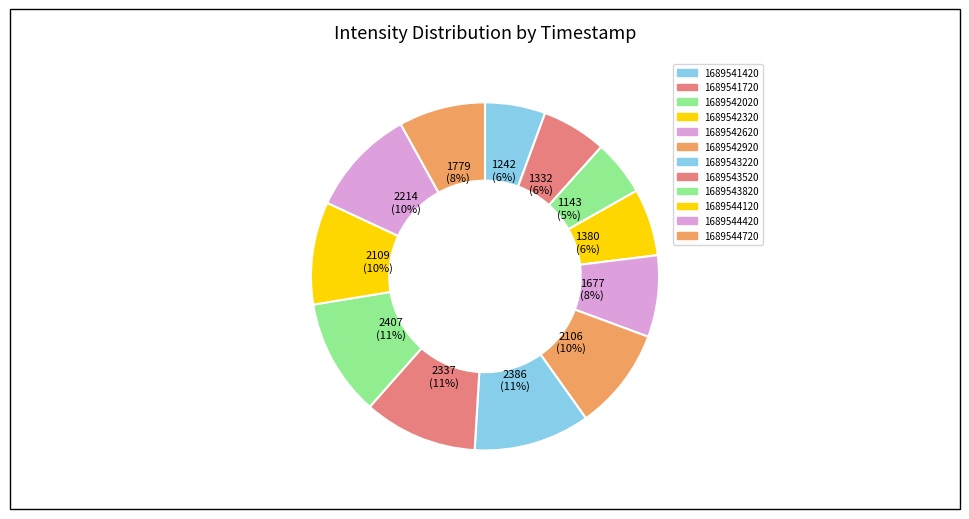

To the nearest percent, what is the difference between the 1689541420 and 1689543820 slice percentages?

5%